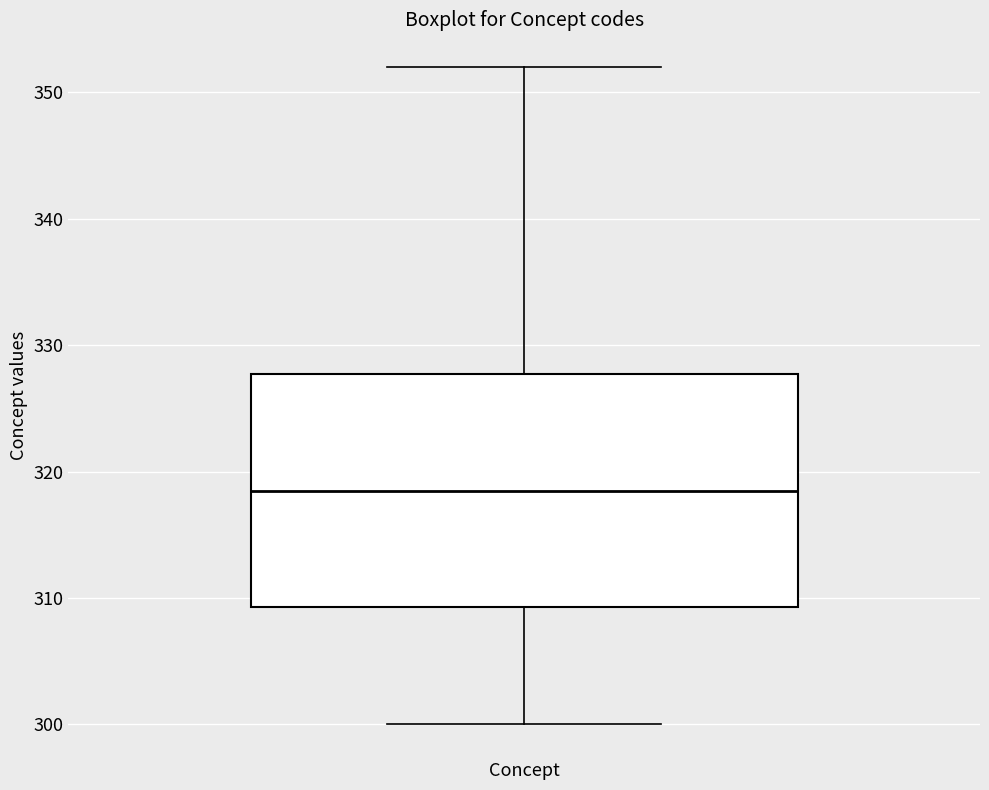

Where does the upper whisker of the box for Concept end on the y-axis? The values are not printed on the chart, so give them approximately, as read against the axis.

352